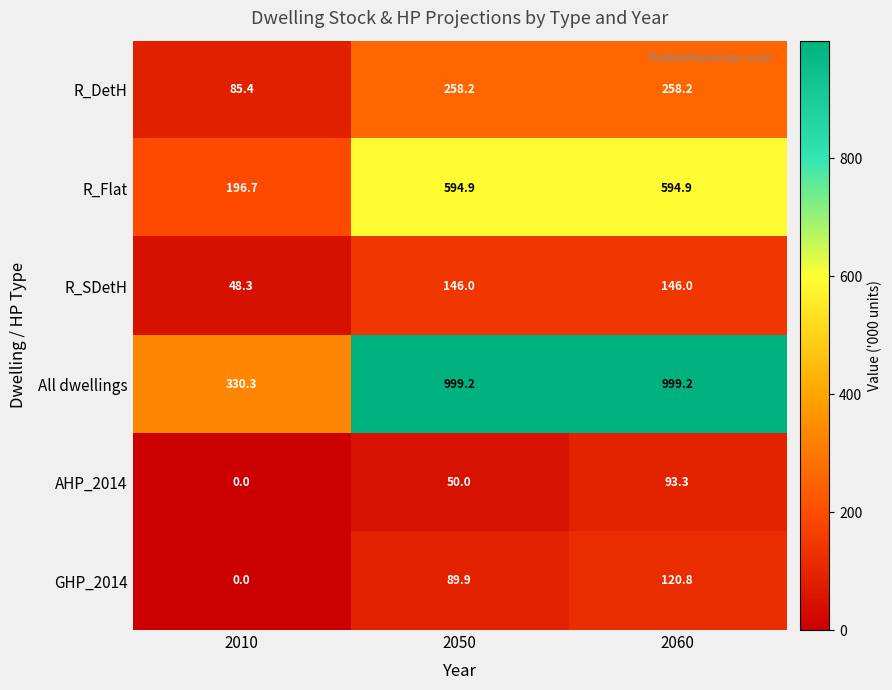

The value of All dwellings at 2060 is 1729.2. True or false?

False